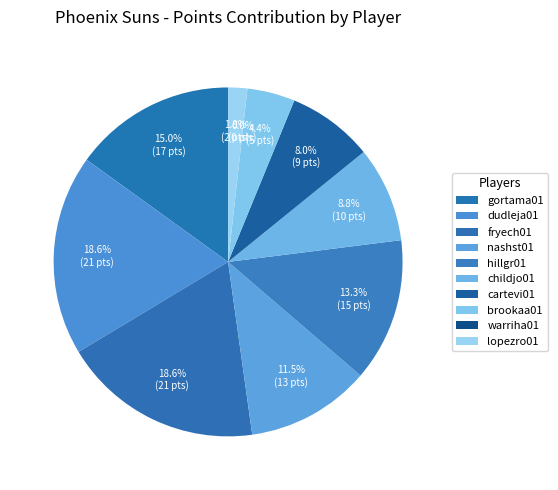

Count the number of slices in the pie.

10